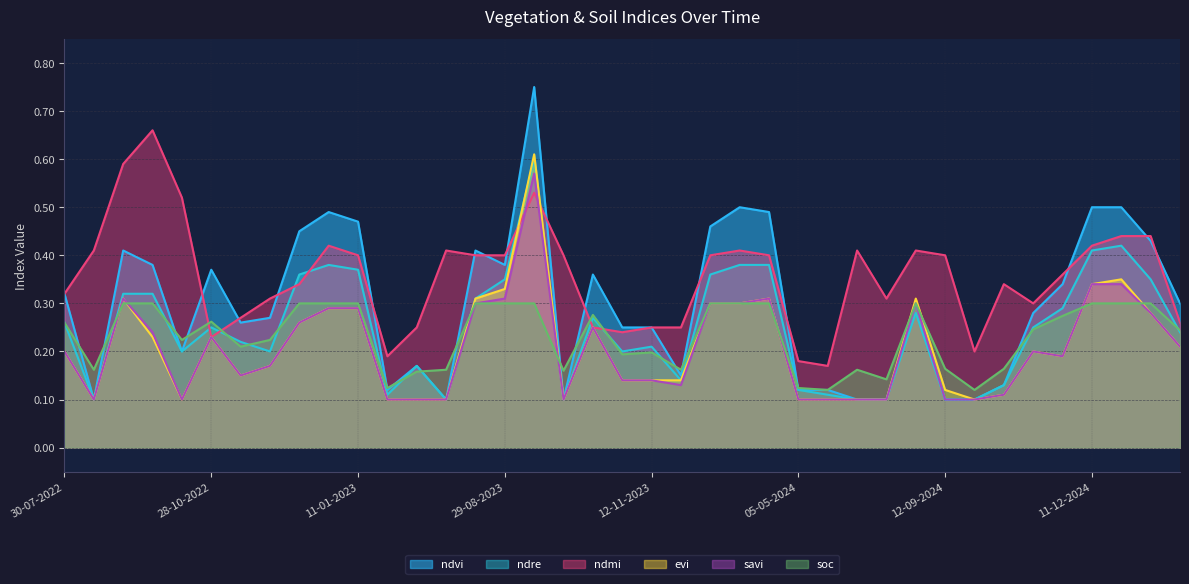

Which label corresponds to the smallest value in the chart?

24-08-2022